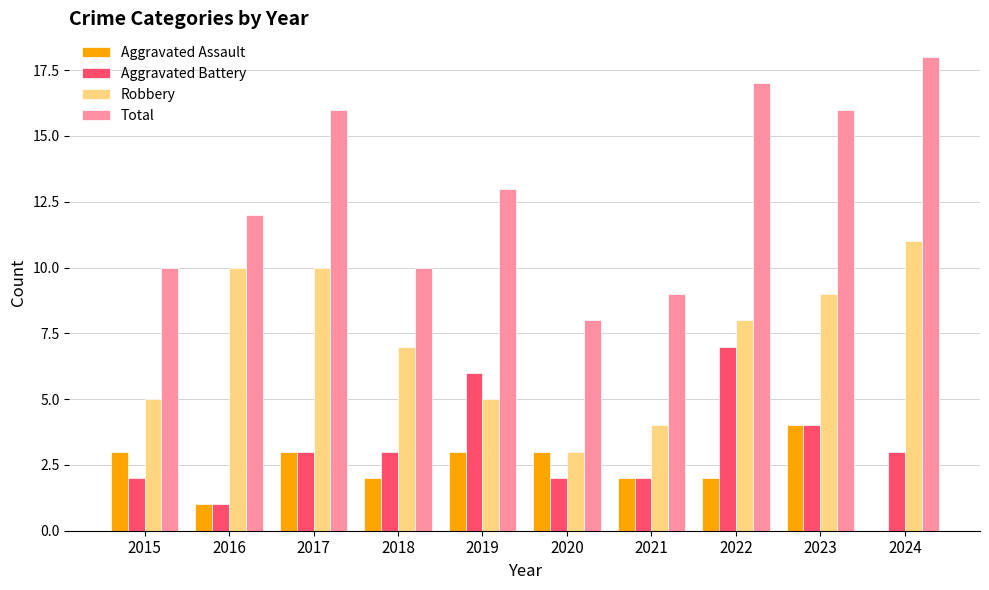

What is the total value across all series at 2022?

34